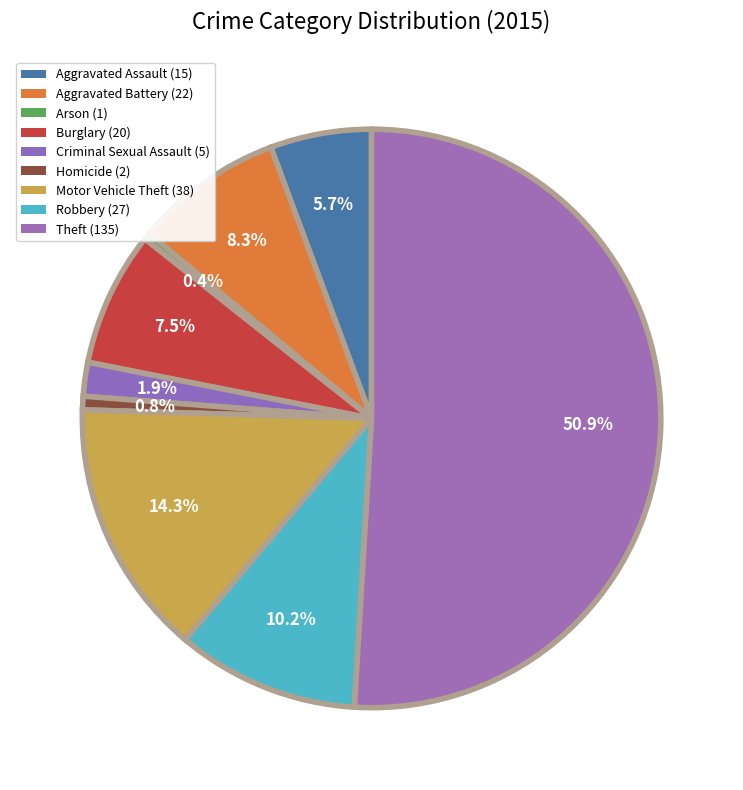

The Burglary (20) slice represents 8% of the pie. True or false?

True